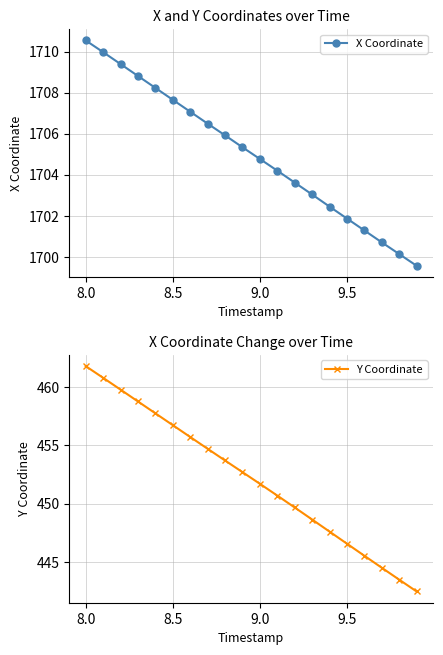

True or false: X Coordinate has more than 1 interior local peaks.

False